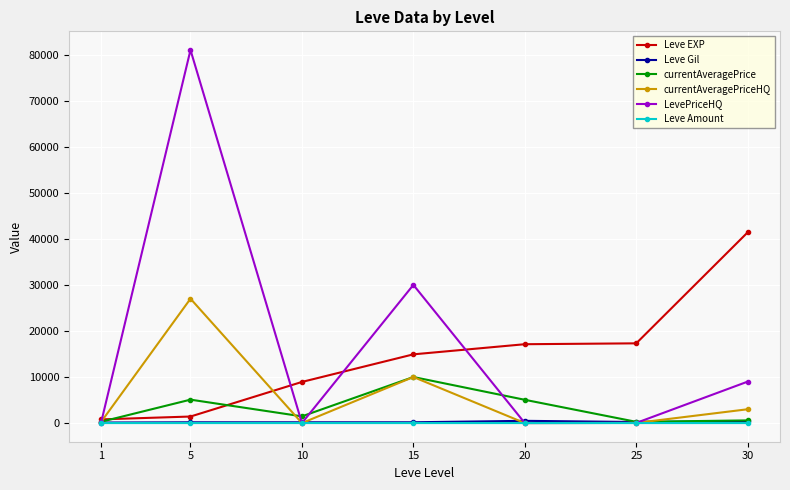

What is the value of the currentAveragePriceHQ point at the 4th from the left?

10000.0